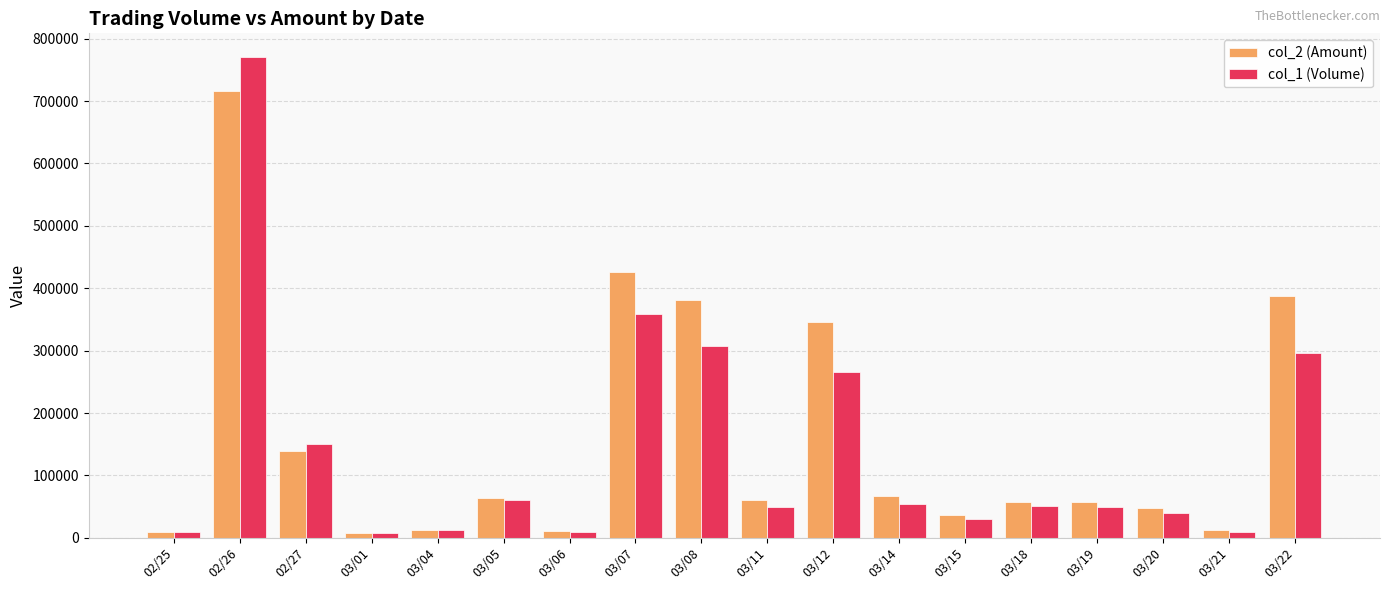

Is it true that col_1 (Volume) equals 265000 at 03/12?

True